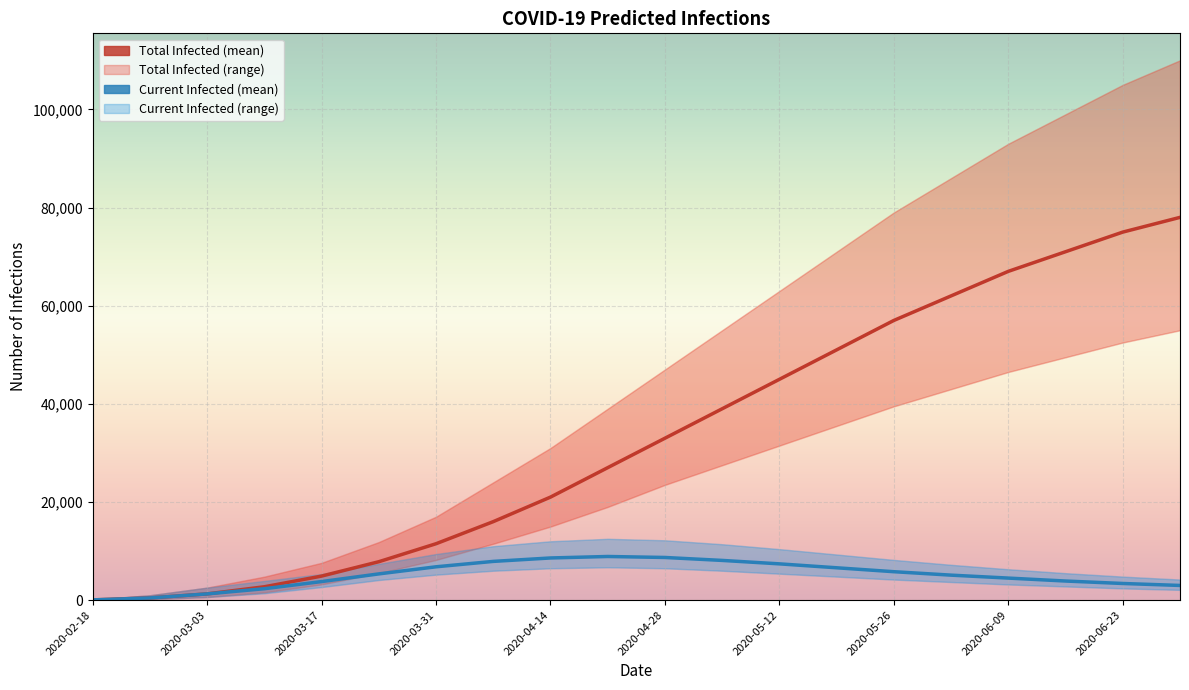

Rank the categories by predicted_total_infected_mean value from highest to lowest.

19, 18, 17, 16, 15, 14, 13, 12, 11, 10, 2020-06-23, 2020-06-09, 2020-05-26, 2020-05-12, 2020-04-28, 2020-04-14, 2020-03-31, 2020-03-17, 2020-03-03, 2020-02-18